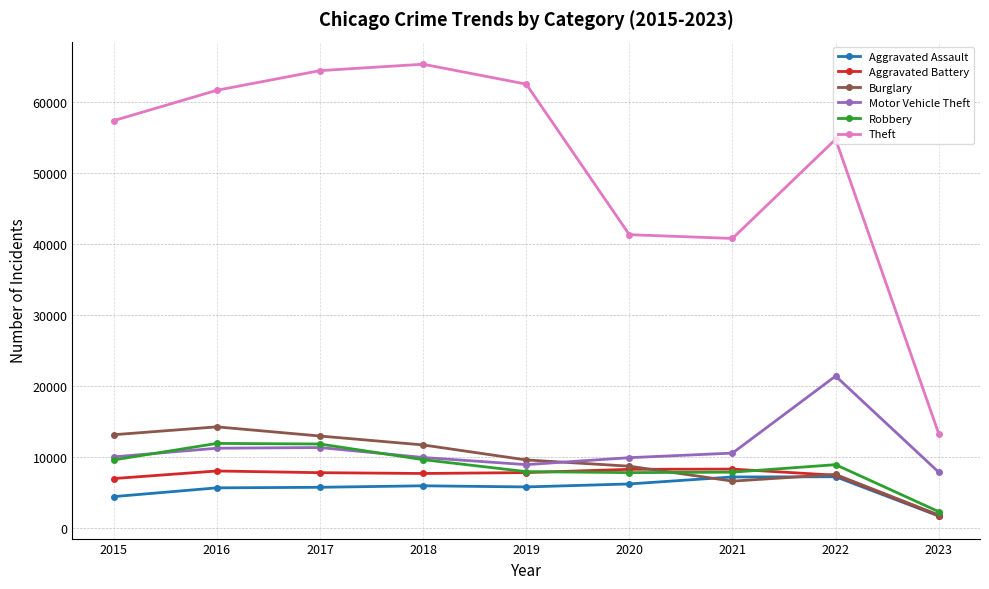

Is it true that Aggravated Battery equals 8319 at 2020?

True